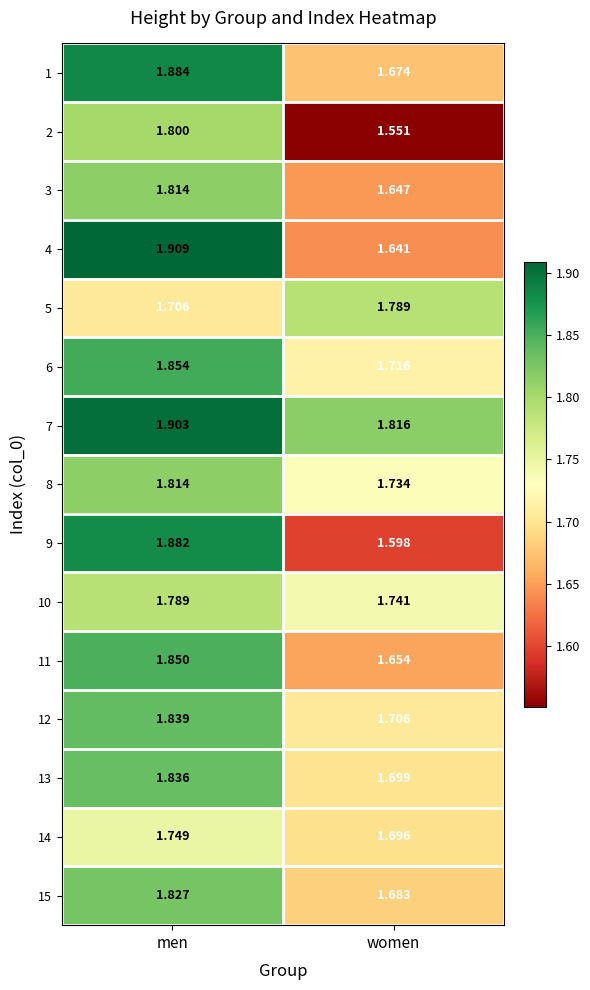

Where is 9 nearest to the value 1?

women